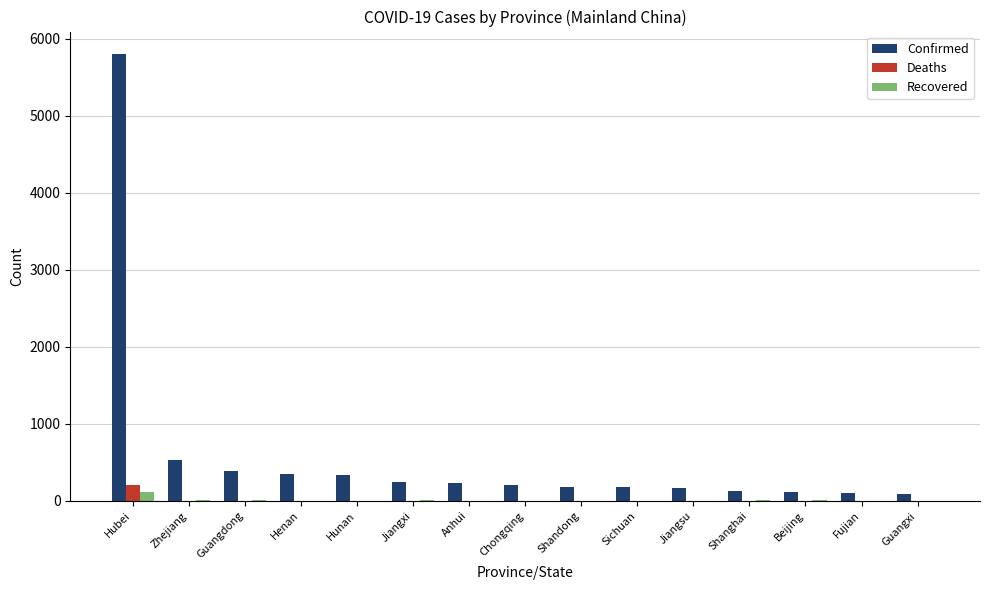

What is the sum of all Confirmed values?

9063